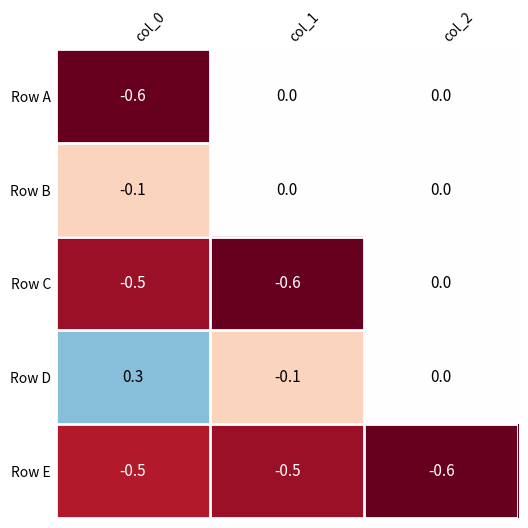

At which label is Row C closest to 0?

col_2